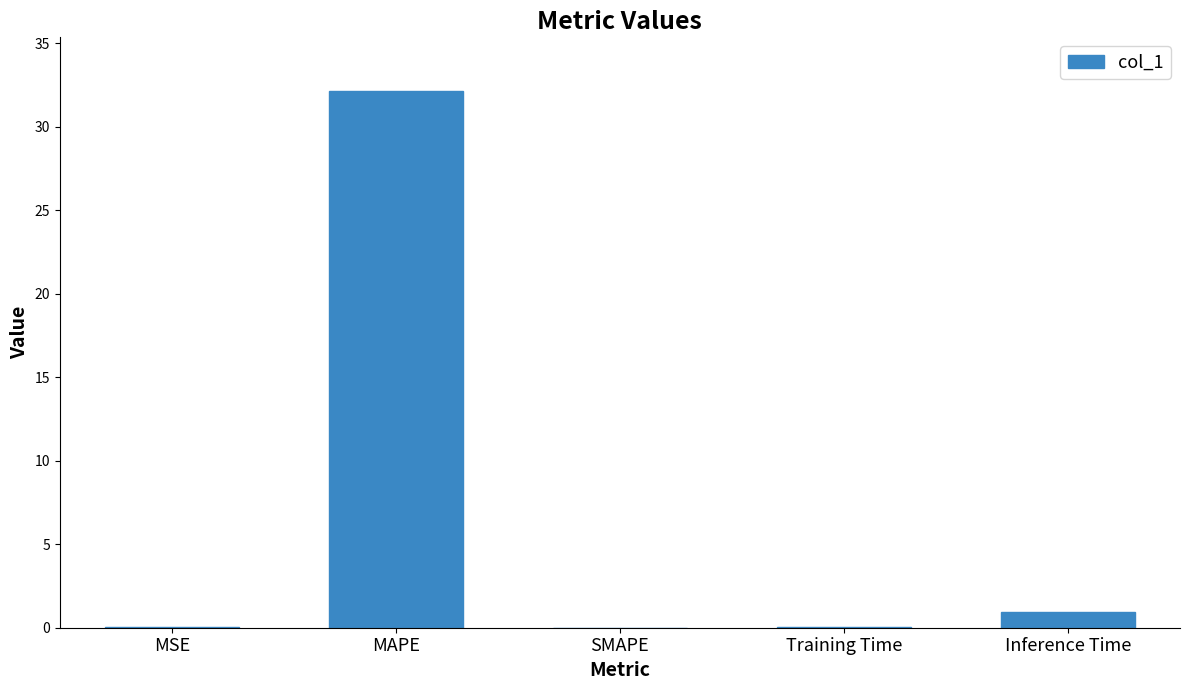

What is the greatest value displayed?

32.1